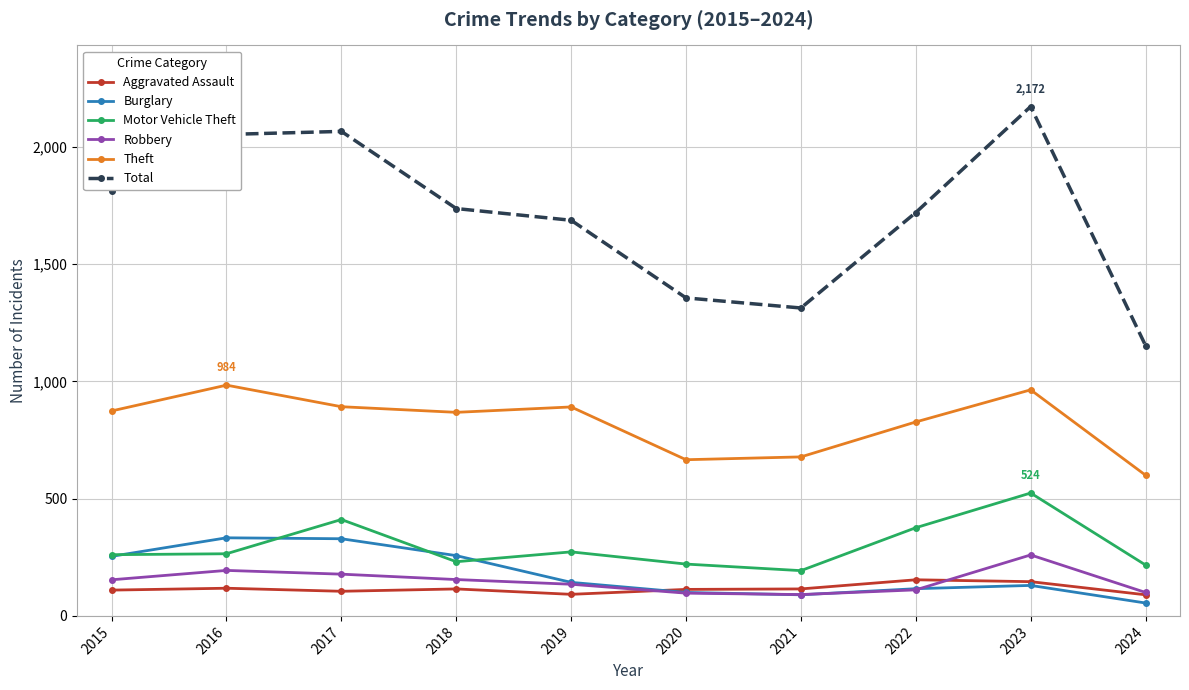

What is the value of the Motor Vehicle Theft point at the 3rd from the left?

411